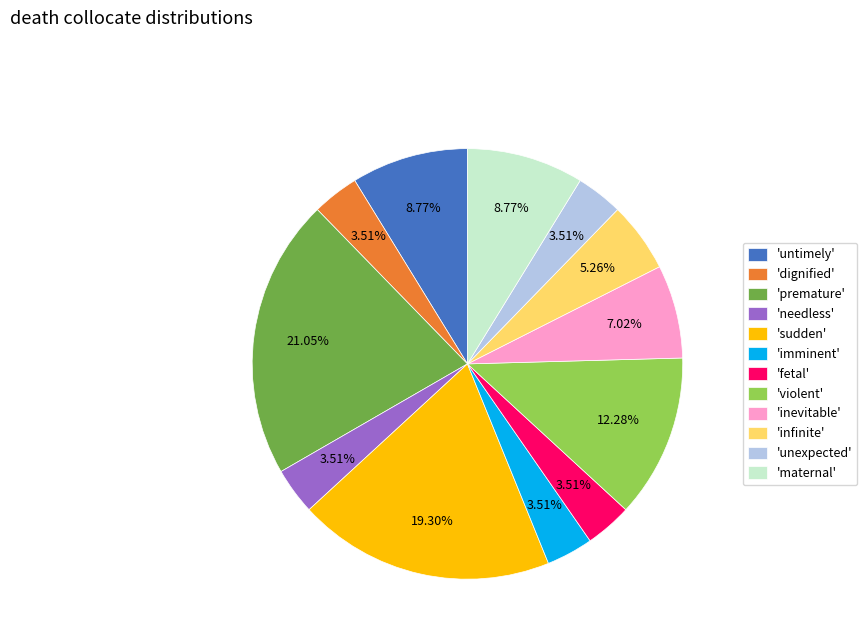

What is the largest slice in the pie chart?

'premature'